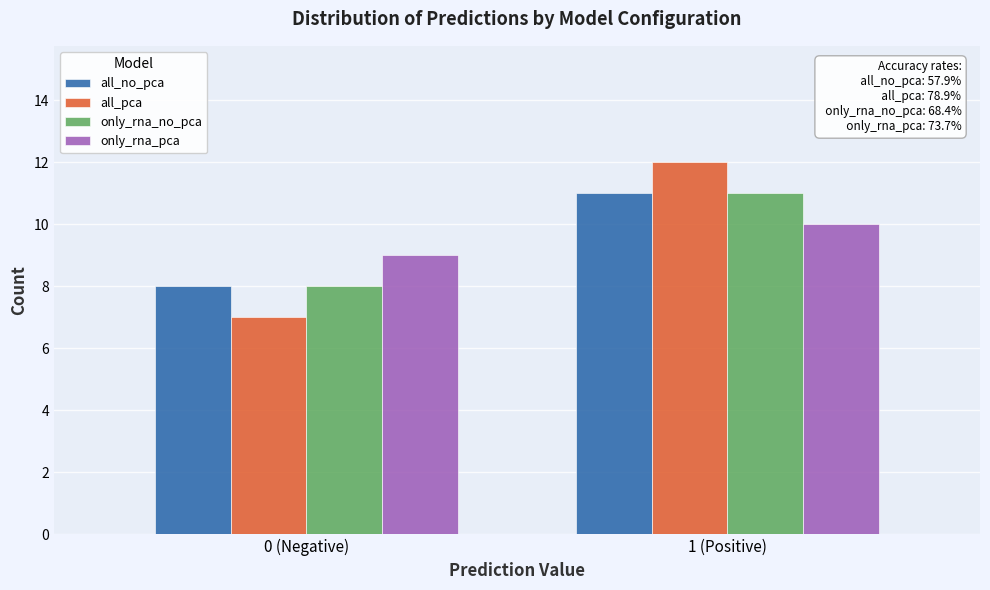

Reading left to right, transcribe all the data shown in this chart.

all_no_pca: 8	11
all_pca: 7	12
only_rna_no_pca: 8	11
only_rna_pca: 9	10